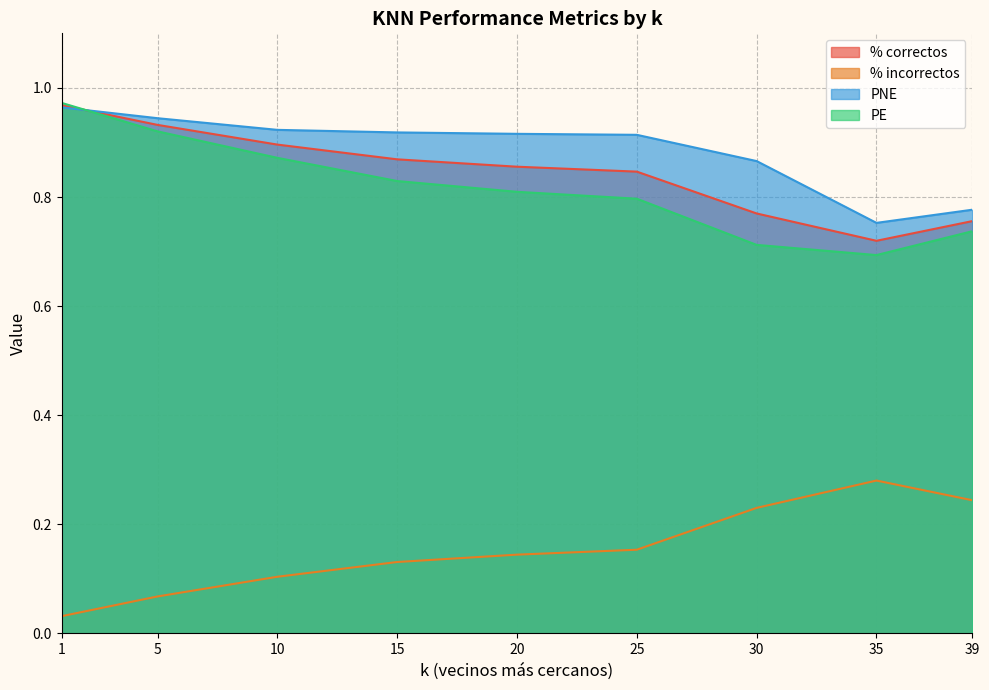

Which series ends up on top after the final intersection of % correctos and PE?

% correctos